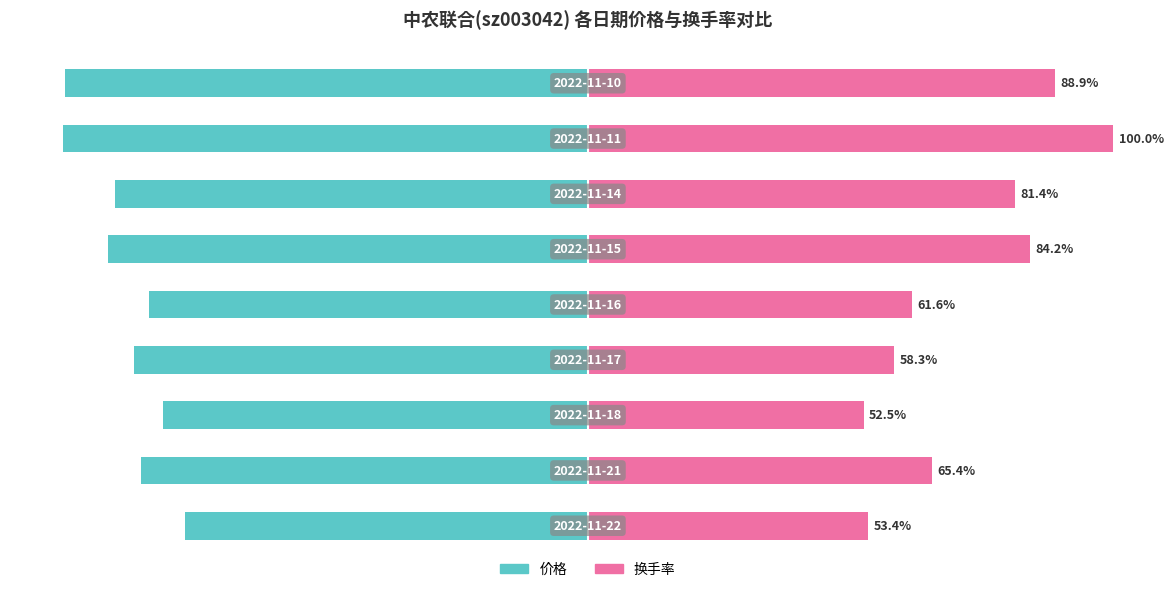

The value of 价格 at −125 is -53.0. True or false?

False